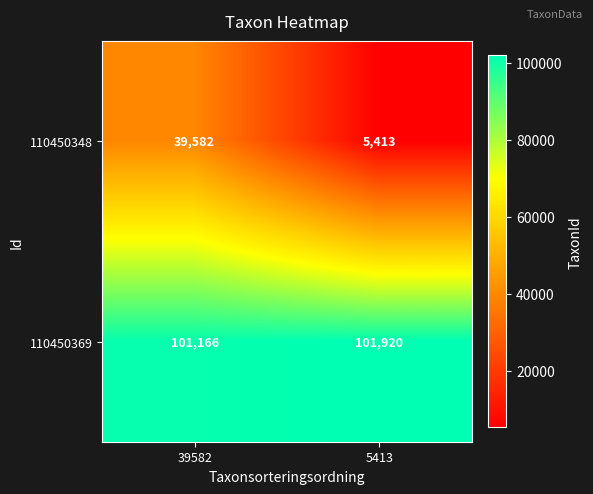

Is the value of 110450348 at 5413 greater than the value of 110450369 at 5413?

No